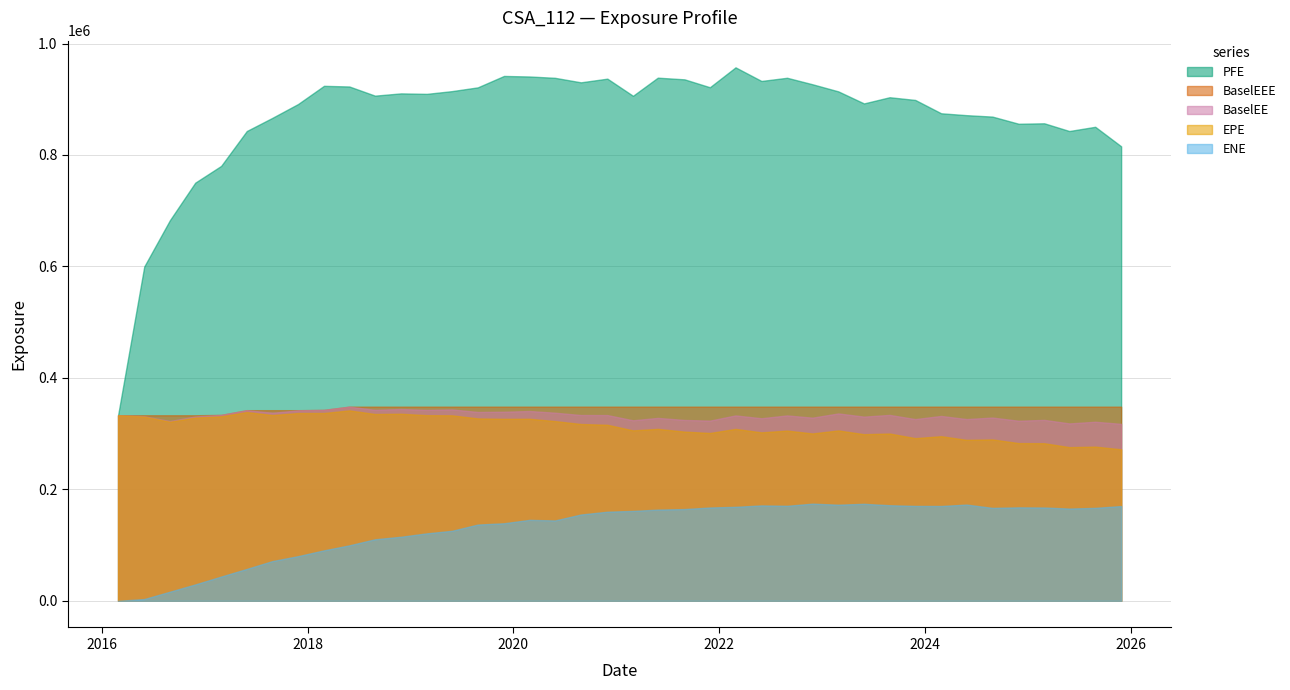

Does the chart display data point markers on the line(s)?

No